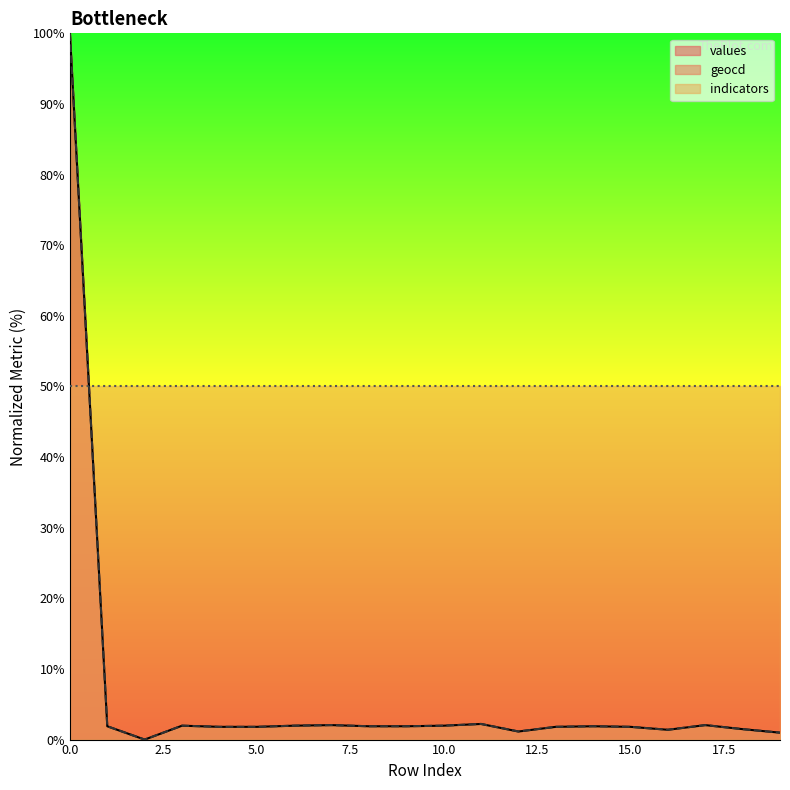

How many intersections are there between values and indicators?

1